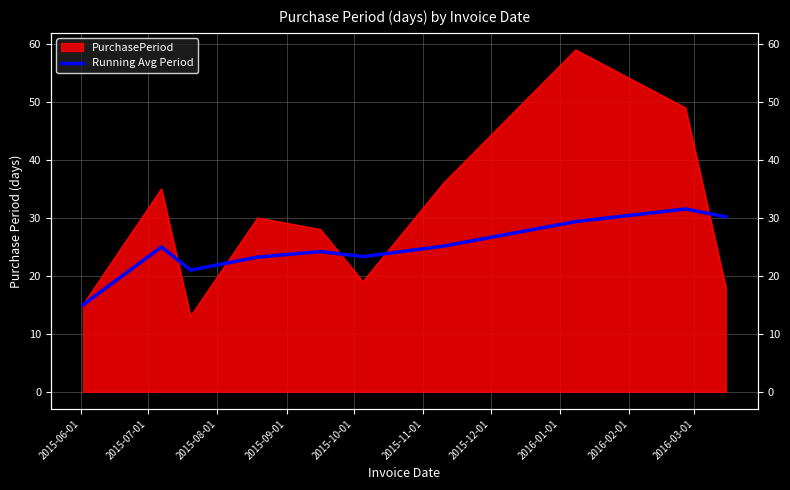

Reading right to left, list all the values displayed in this chart.

30.2	31.6	29.4	25.1	23.3	24.2	23.2	21.0	25.0	15.0